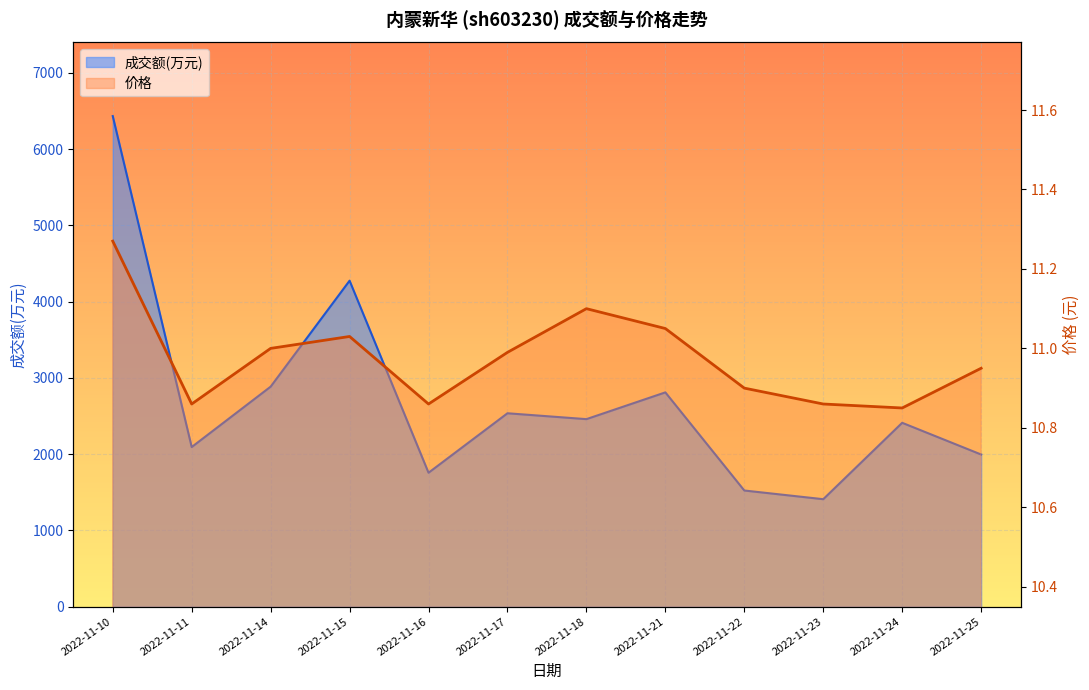

True or false: 价格 and 成交额(万元) intersect in this chart.

False